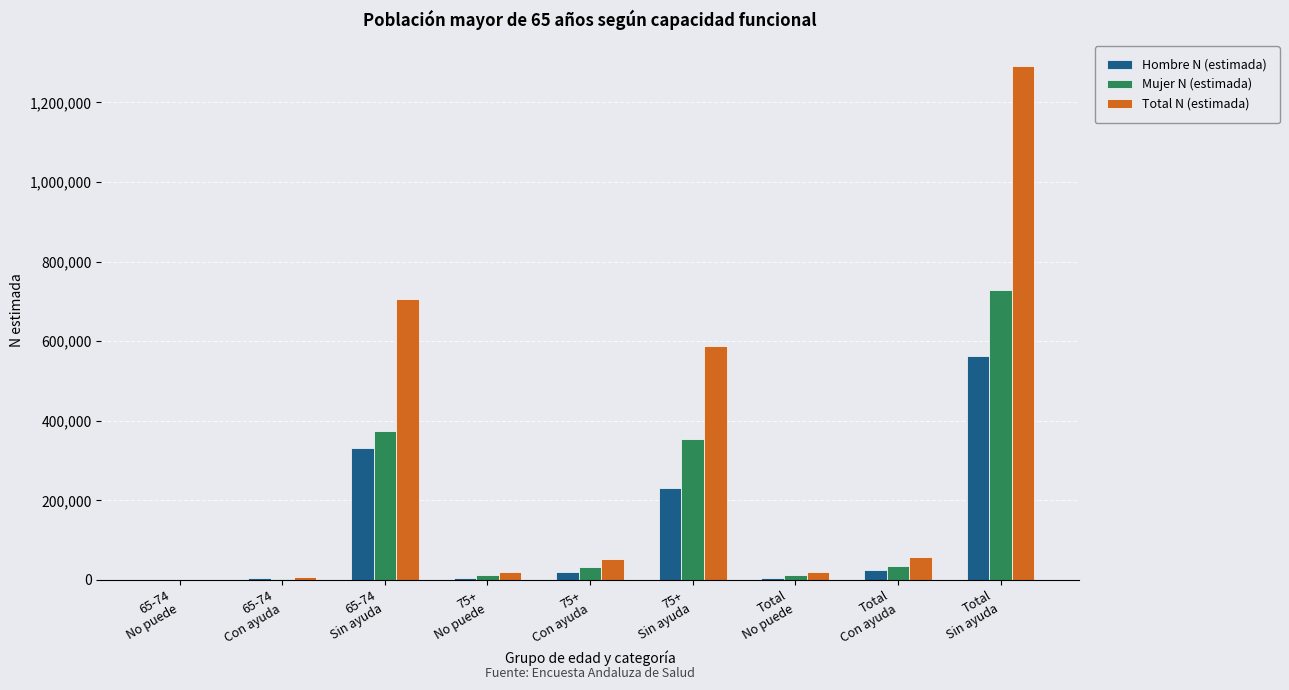

What is the sum of the Mujer N (estimada) values at 65-74
Con ayuda and 75+
Sin ayuda?

357732